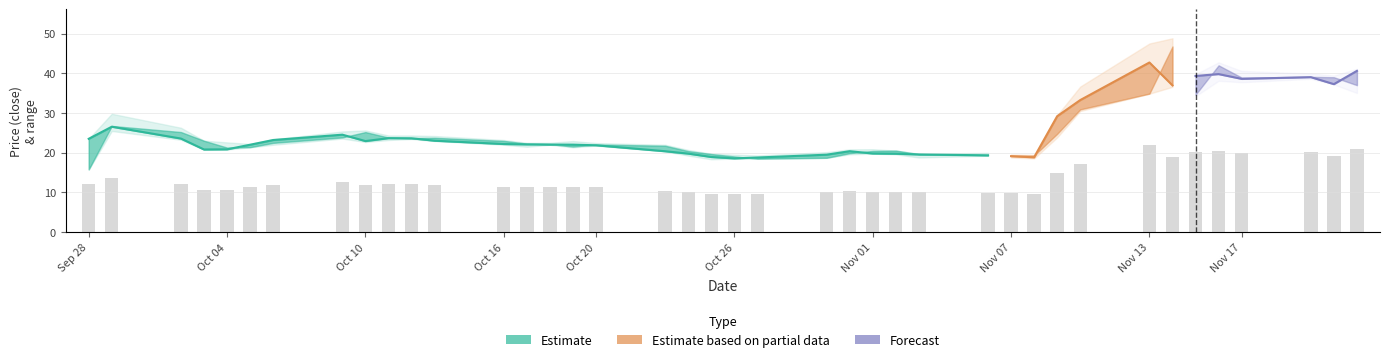

Reading left to right, extract all data points from this chart.

close: close=23.5	high=26.5	low=23.6	open=20.8	4=20.9	5=22.0	6=23.2	7=24.5	8=22.9	9=23.7	10=23.6	11=23.0	12=22.2	13=22.1	14=22.0	15=22.0	16=21.9	17=20.4	18=19.8	19=18.9	20=18.6	21=18.8	22=19.5	23=20.4	24=19.8	25=19.8	26=19.5	27=19.3	28=19.1	29=18.8	30=29.2	31=33.2	32=42.7	33=37.0	34=39.3	35=39.8	36=38.6	37=39.0	38=37.3	39=40.6
high: close=23.5	high=29.8	low=26.3	open=23.0	4=22.6	5=22.2	6=23.4	7=25.4	8=25.6	9=24.3	10=24.3	11=24.2	12=23.2	13=22.5	14=22.5	15=22.9	16=22.4	17=22.0	18=20.7	19=19.8	20=19.5	21=19.3	22=20.1	23=20.8	24=20.9	25=20.5	26=19.8	27=20.0	28=19.5	29=19.4	30=29.4	31=36.7	32=47.5	33=48.8	34=39.8	35=42.8	36=40.6	37=40.0	38=39.4	39=41.1
low: close=15.8	high=25.5	low=23.3	open=20.8	4=20.8	5=21.4	6=22.0	7=23.6	8=22.7	9=23.2	10=23.5	11=23.0	12=22.0	13=21.5	14=22.0	15=21.4	16=21.8	17=20.4	18=19.3	19=18.4	20=18.5	21=18.5	22=18.7	23=19.6	24=19.8	25=19.6	26=18.8	27=19.2	28=18.8	29=18.6	30=23.9	31=30.5	32=34.9	33=36.6	34=34.2	35=38.1	36=37.8	37=38.6	38=37.2	39=35.0
open: close=15.8	high=26.7	low=25.2	open=23.0	4=21.3	5=21.4	6=22.5	7=23.9	8=25.2	9=23.8	10=23.7	11=23.8	12=23.0	13=22.3	14=22.2	15=21.5	16=22.1	17=21.8	18=20.4	19=19.7	20=19.1	21=18.5	22=18.7	23=19.9	24=20.4	25=20.5	26=19.6	27=19.4	28=19.2	29=19.3	30=24.8	31=30.9	32=34.9	33=46.7	34=34.6	35=42.0	36=38.9	37=39.1	38=39.0	39=37.0